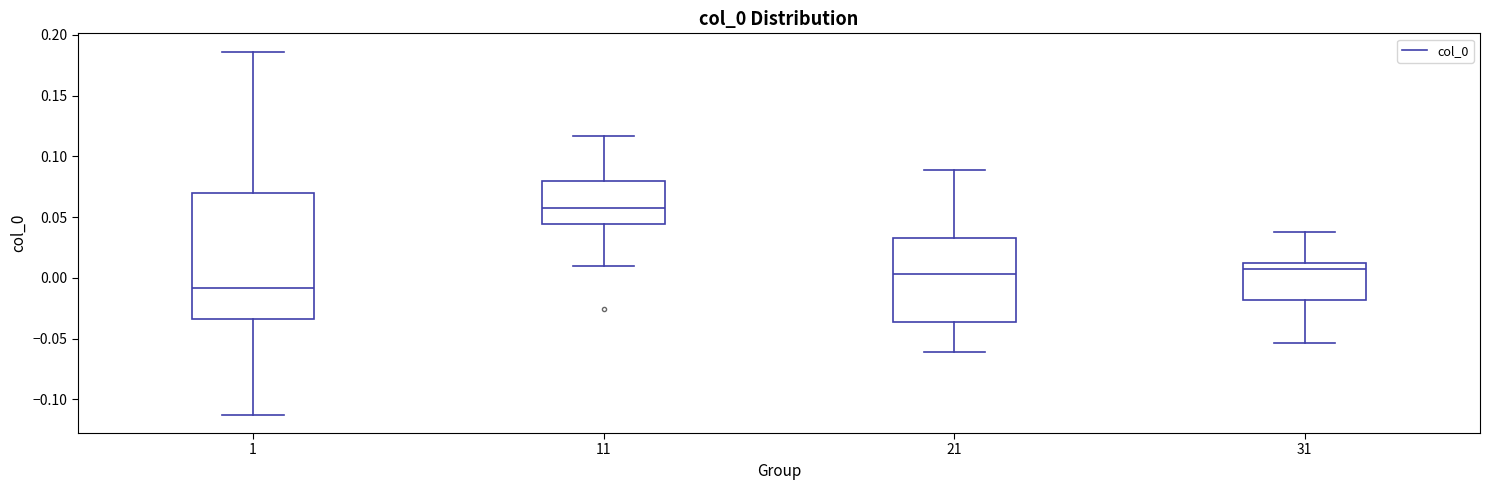

Reading left to right, transcribe this box plot: for each box, give where its median line is, the range the box spans, and where its two whiskers end, as read against the y-axis. The values are not printed on the chart, so give them approximately, as read against the axis.

1: median -0.010, box -0.035 to 0.070, whiskers -0.115 to 0.185
11: median 0.055, box 0.045 to 0.080, whiskers 0.010 to 0.115
21: median 0.005, box -0.035 to 0.035, whiskers -0.060 to 0.090
31: median 0.005, box -0.020 to 0.015, whiskers -0.055 to 0.040